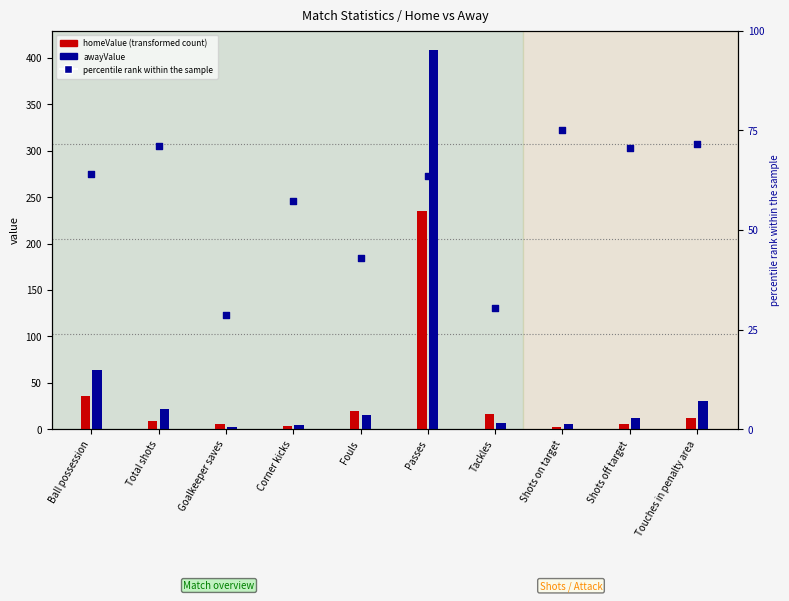

Which series reaches the minimum Y coordinate?

homeValue